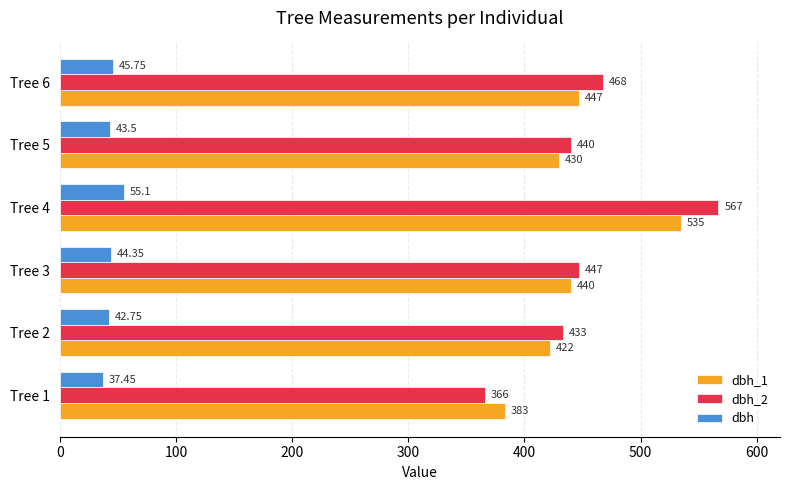

How many data points does each series have?

6